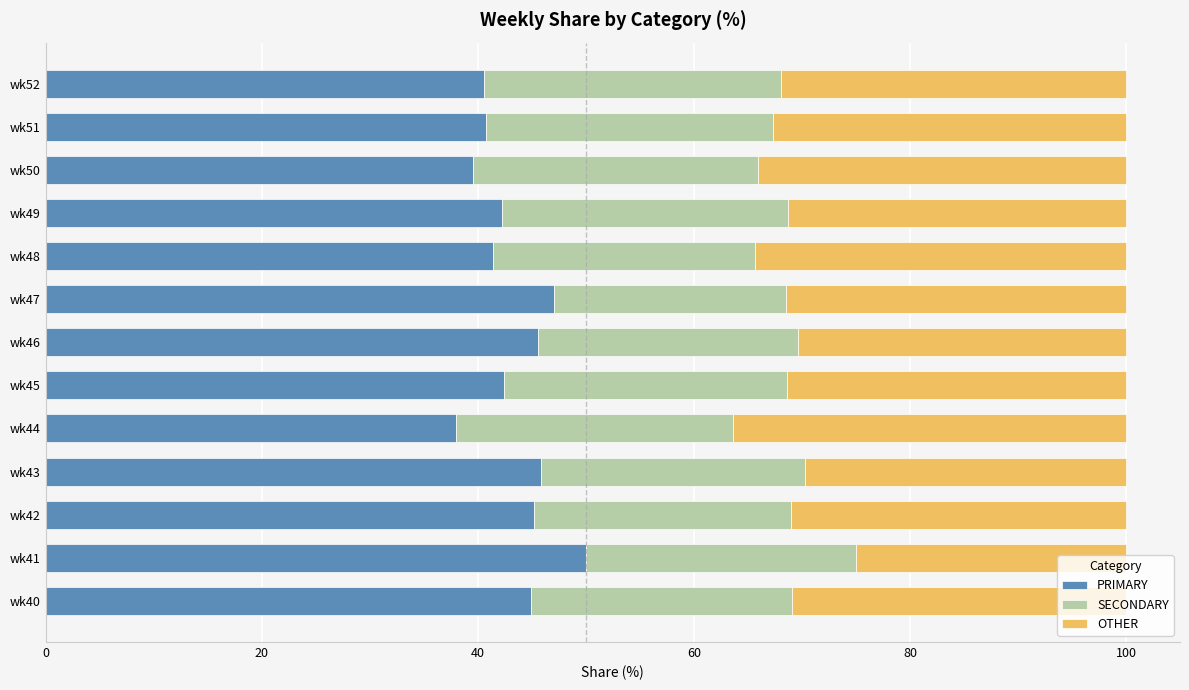

What is the total value across all series at wk47?

100.0